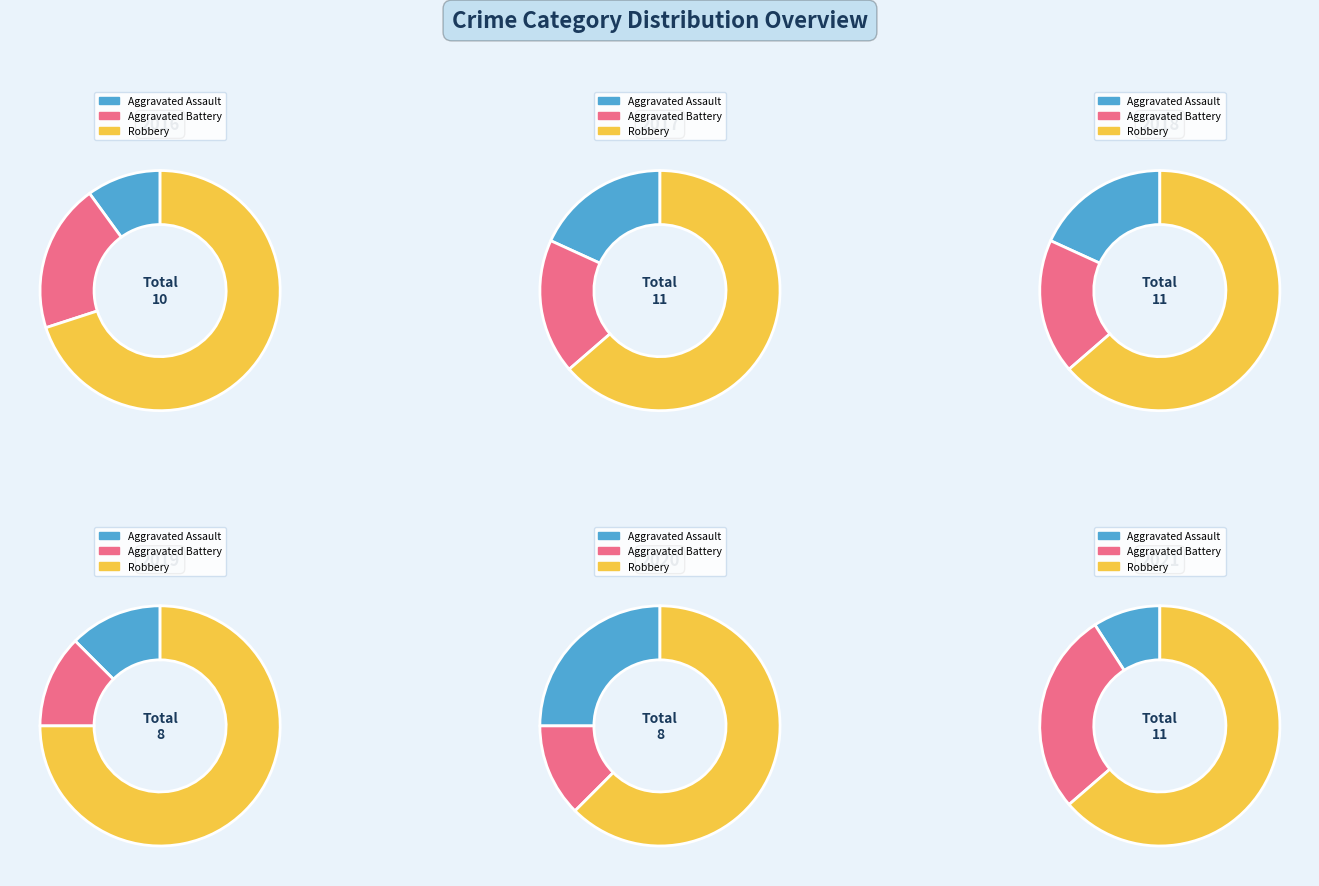

Between 2017 and 2018, which series saw the biggest shift?

Aggravated Assault